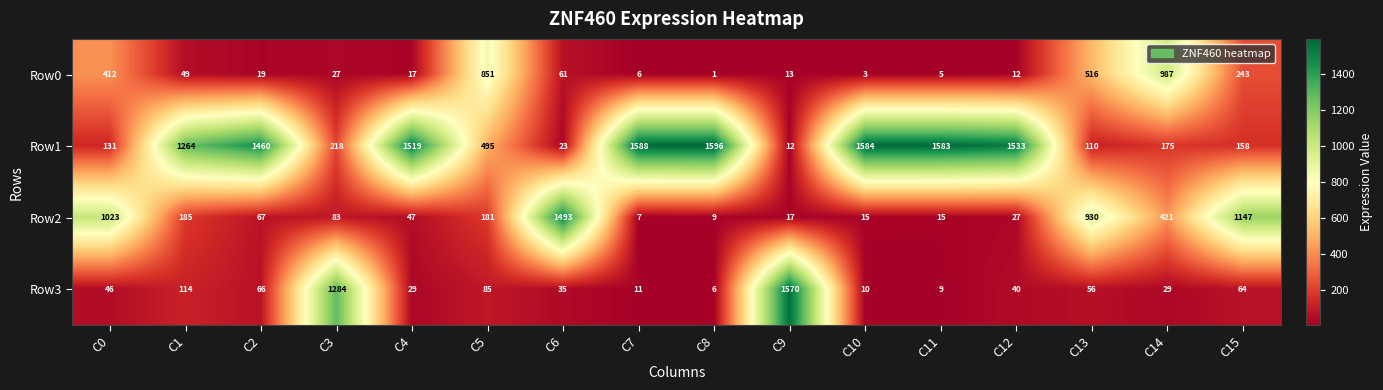

What is the sum of the Row2 values at C3 and C8?

92